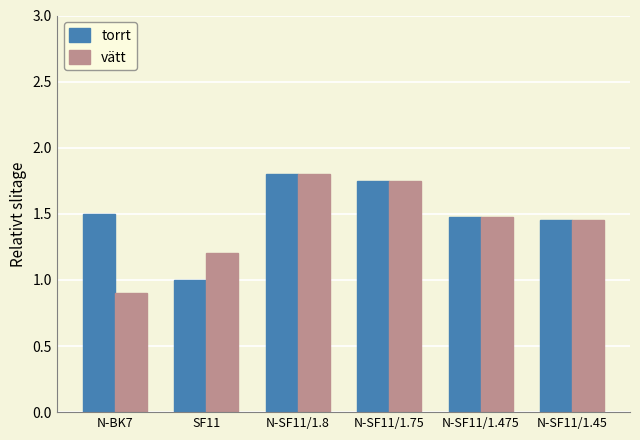

Which category has the highest value in the torrt series?

N-SF11/1.8